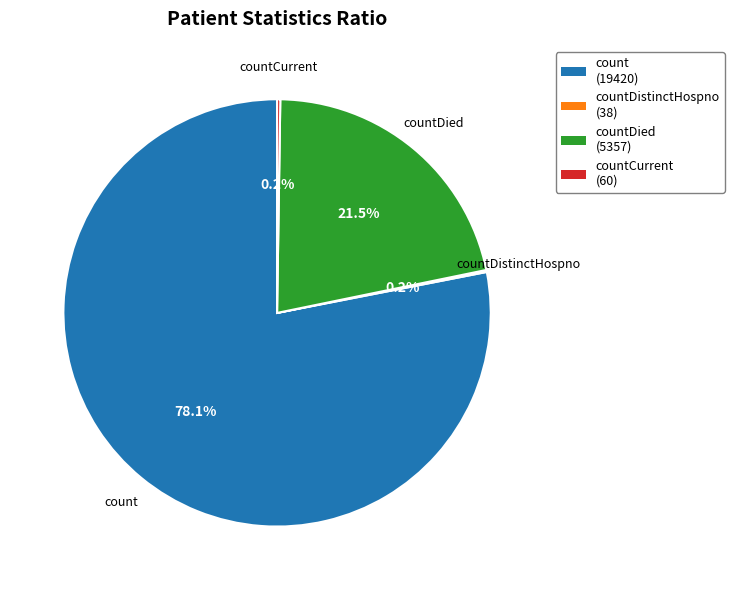

What percentage is NOT represented by countDied (5357)?

78.5%